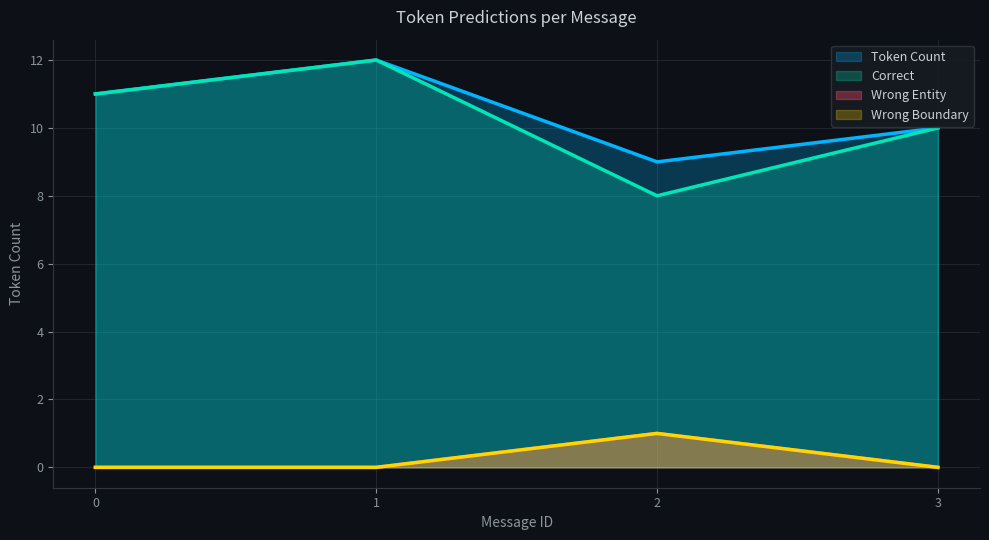

How many distinct data groups are displayed?

5